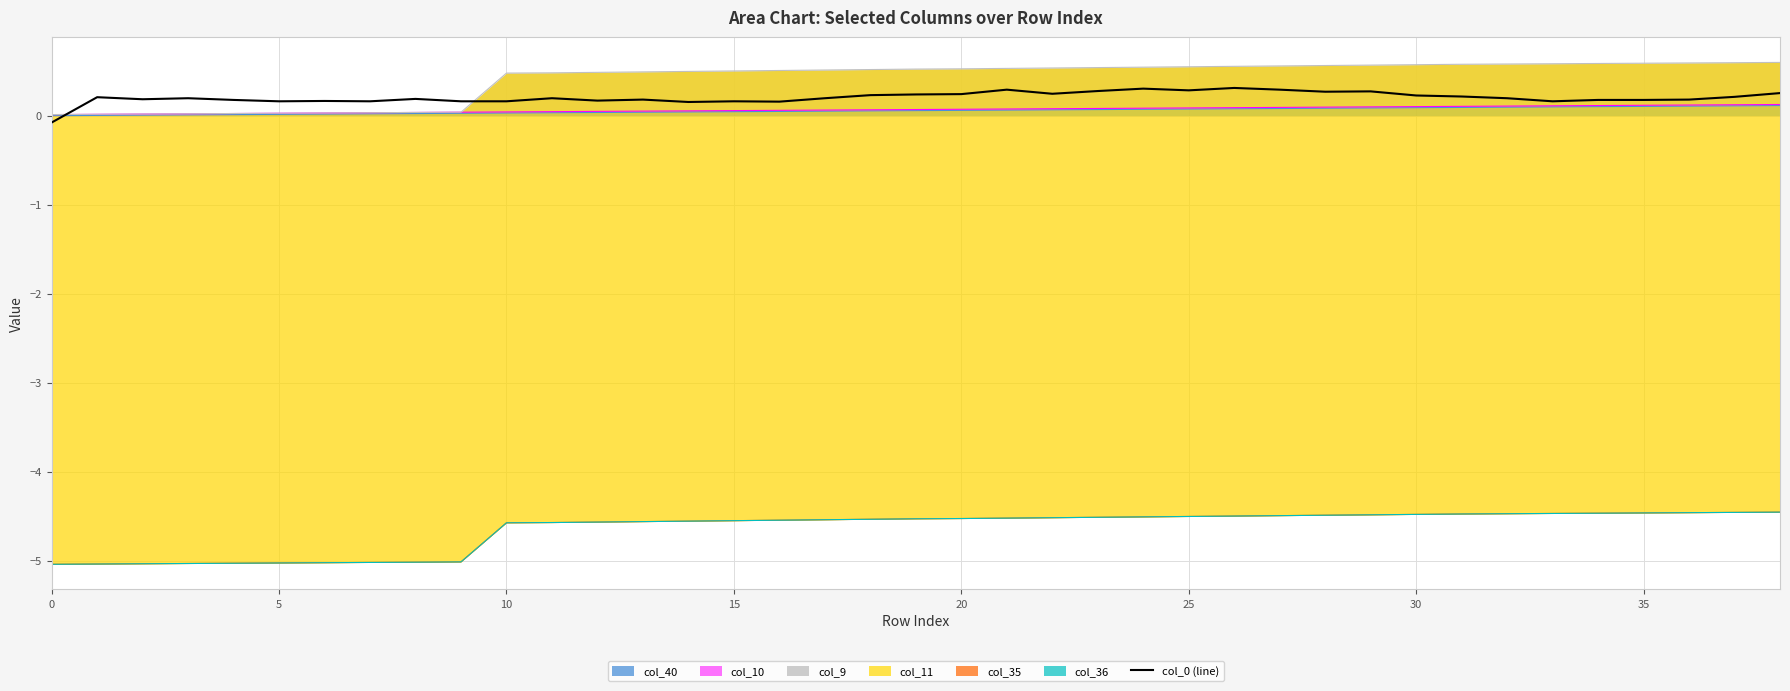

At which label does the data first exceed 0?

5